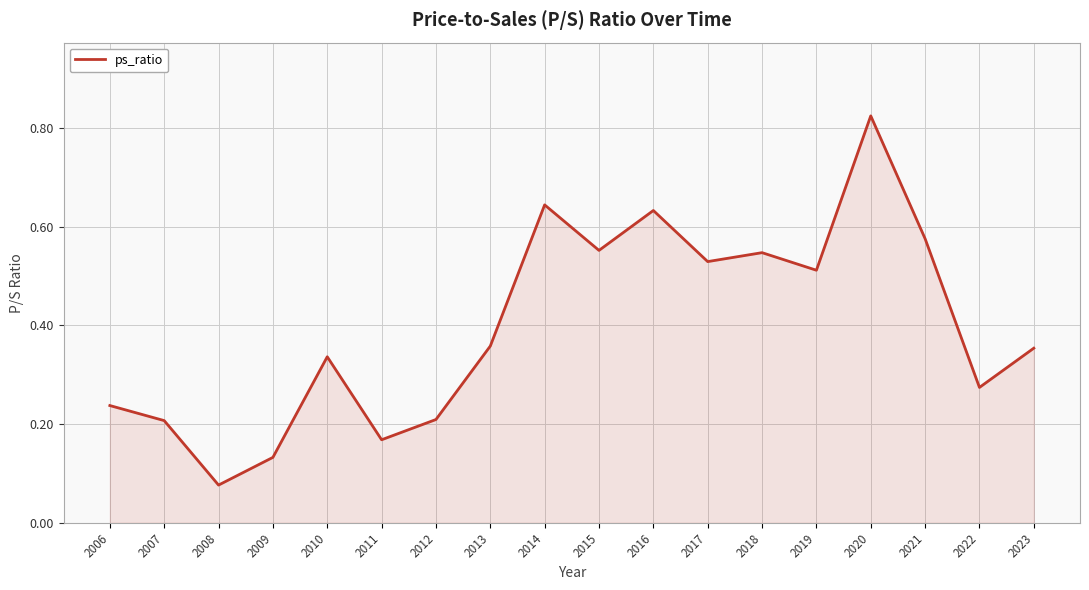

How many values are between 0 and 1?

18